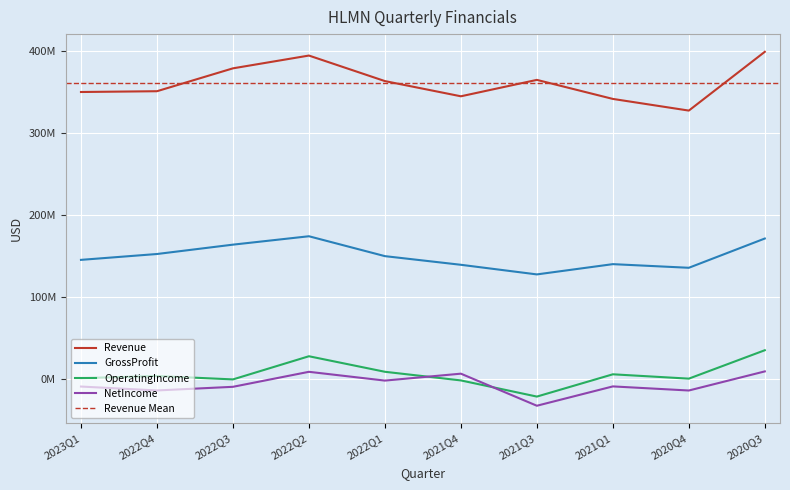

In OperatingIncome, how many points are higher than both neighbors (excluding endpoints)?

3